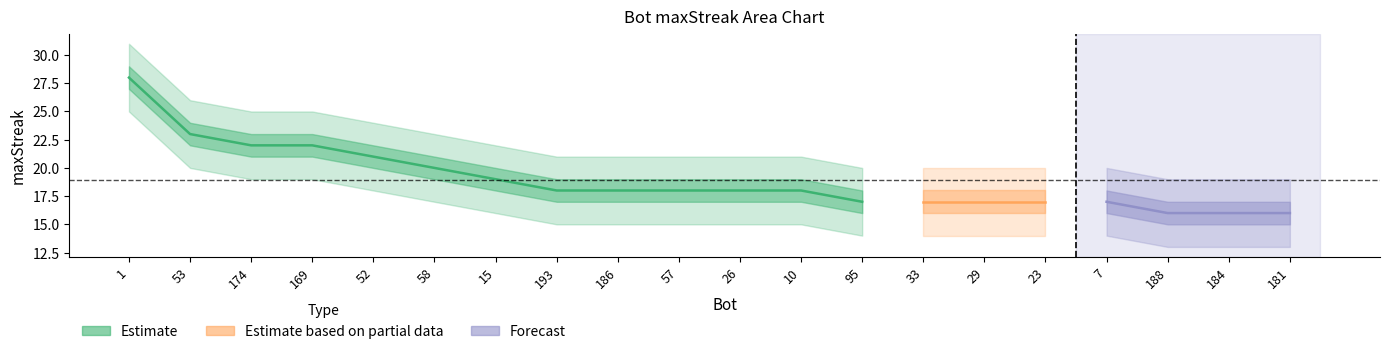

List the series in order of their peak value, highest first.

upper2, upper1, maxStreak, lower1, lower2